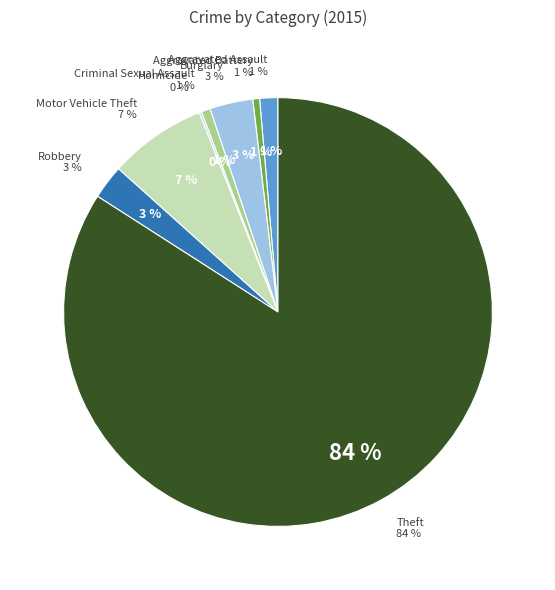

Which category has the biggest portion of the pie?

Theft